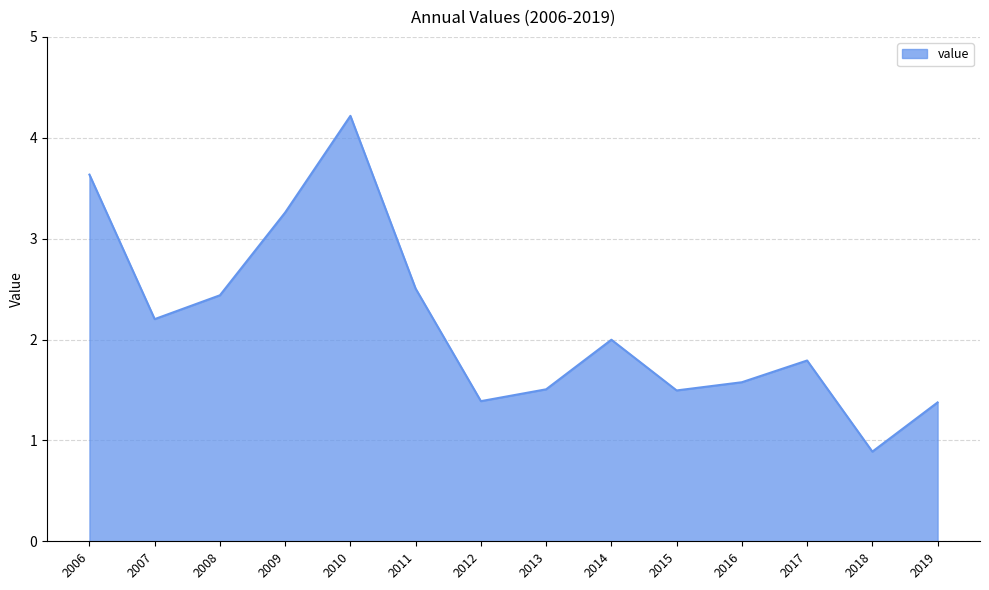

At which category does the chart reach its peak across all series?

2010